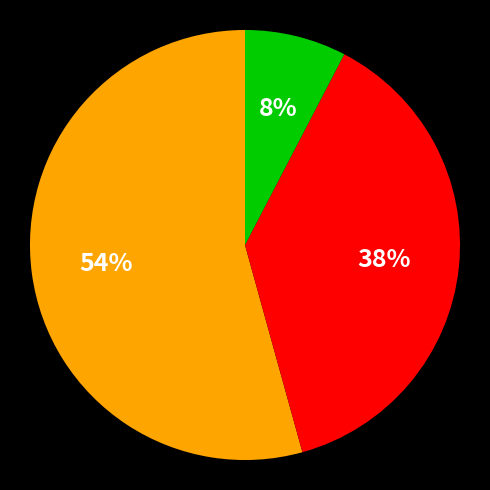

Is there any slice that represents more than half of the pie?

Yes